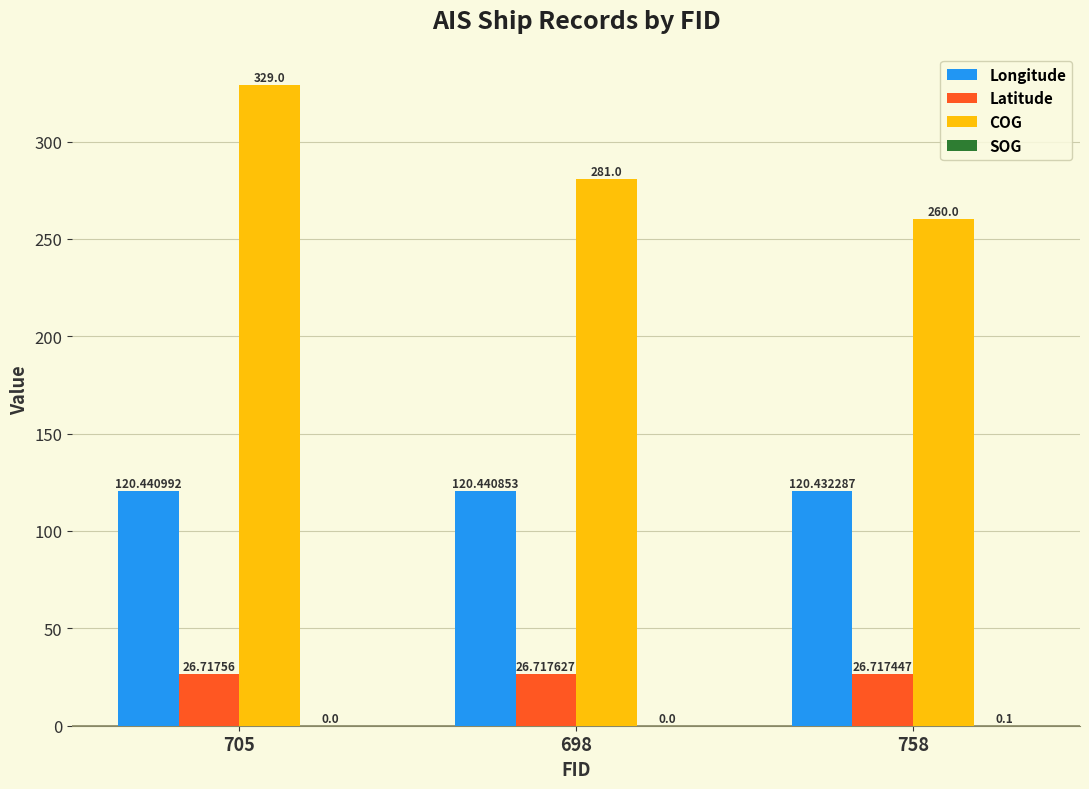

Which series has the largest total across all categories?

COG